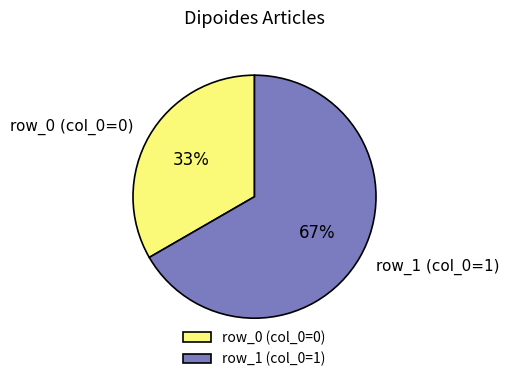

Which category has the smallest portion of the pie?

row_0